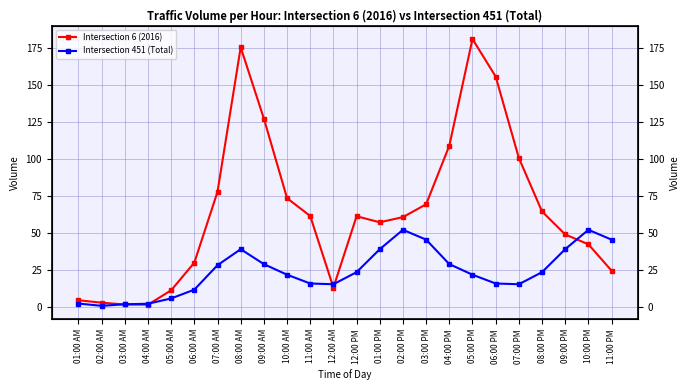

In Intersection 6 (2016), how many points are lower than both neighbors (excluding endpoints)?

3